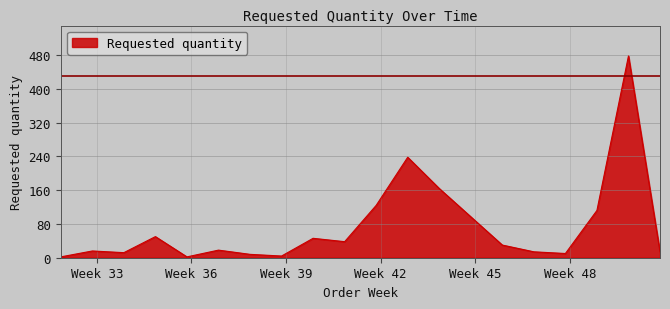

What is the maximum value shown in the chart?

478